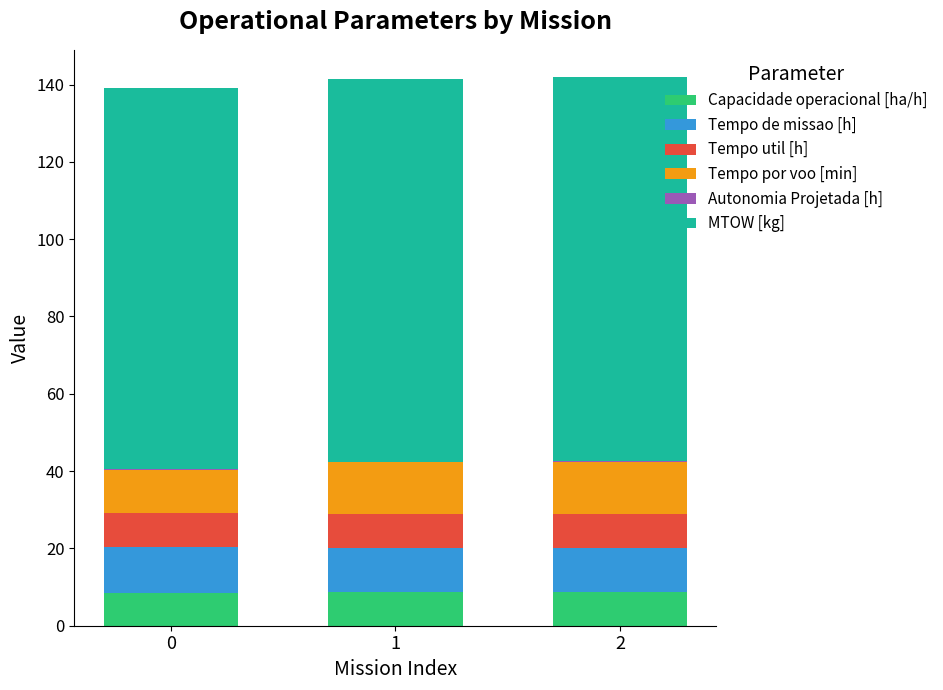

The Tempo por voo [min] series shows 13.4 at 2. True or false?

True